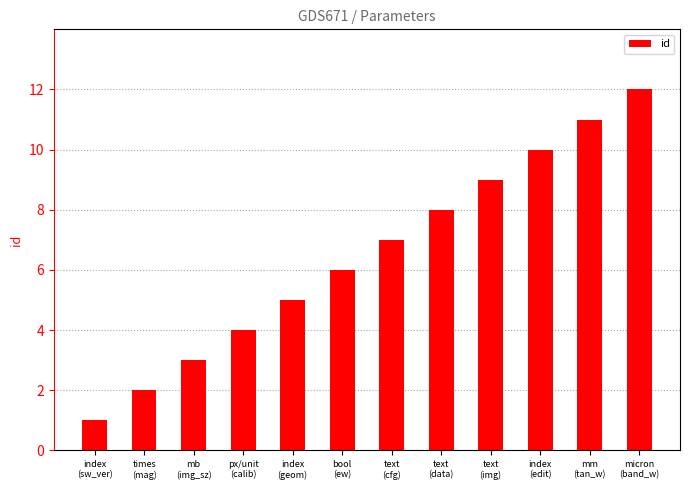

What is the value of the 1st bar from the left?

1